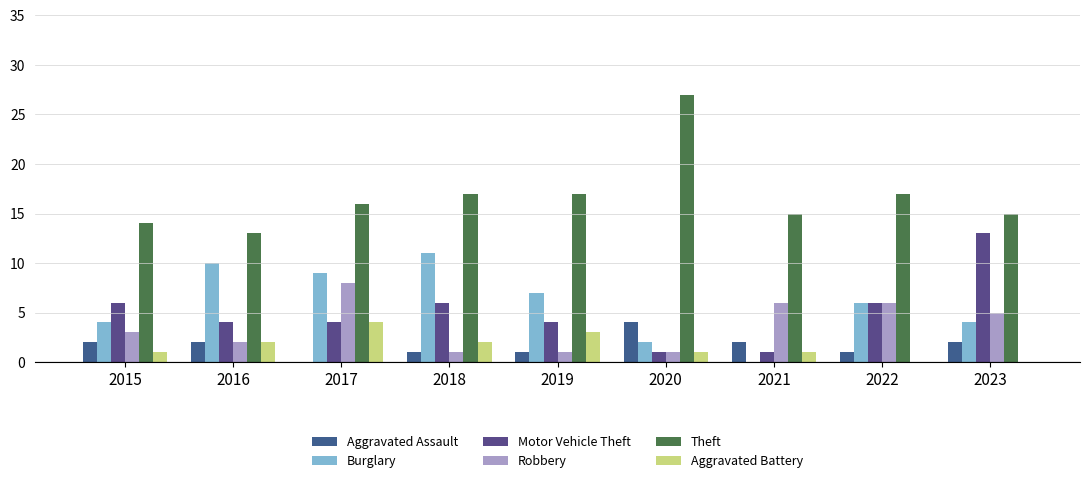

Reading left to right, transcribe all the data shown in this chart.

Aggravated Assault: 2	2	0	1	1	4	2	1	2
Burglary: 4	10	9	11	7	2	0	6	4
Motor Vehicle Theft: 6	4	4	6	4	1	1	6	13
Robbery: 3	2	8	1	1	1	6	6	5
Theft: 14	13	16	17	17	27	15	17	15
Aggravated Battery: 1	2	4	2	3	1	1	0	0